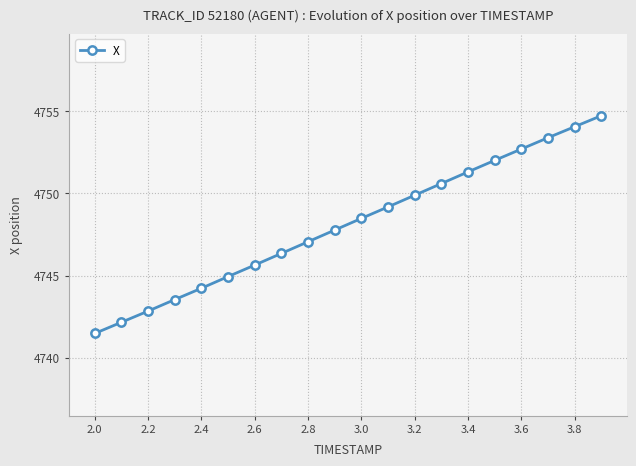

True or false: the data has more than 2 interior local peaks.

False